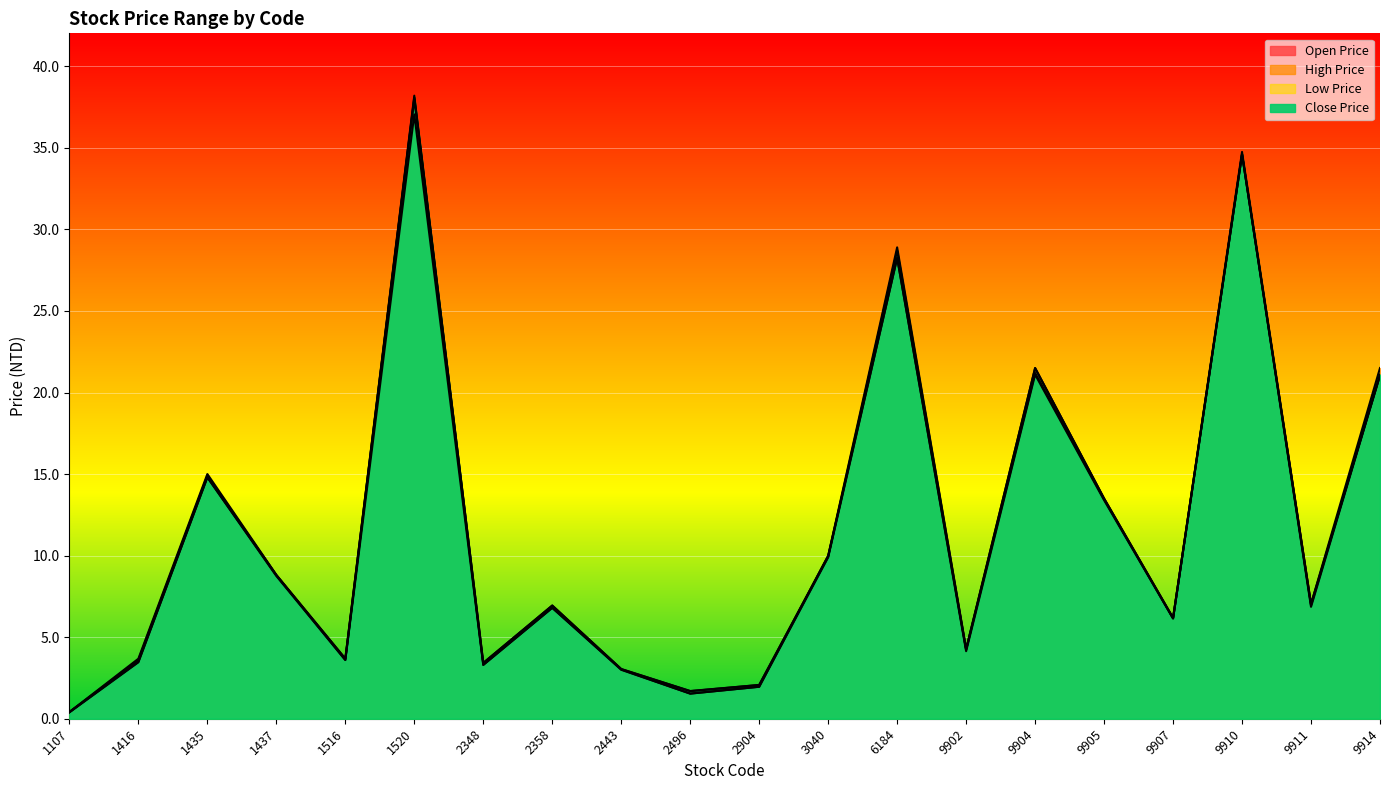

Which category has the lowest value in the Close Price series?

1107